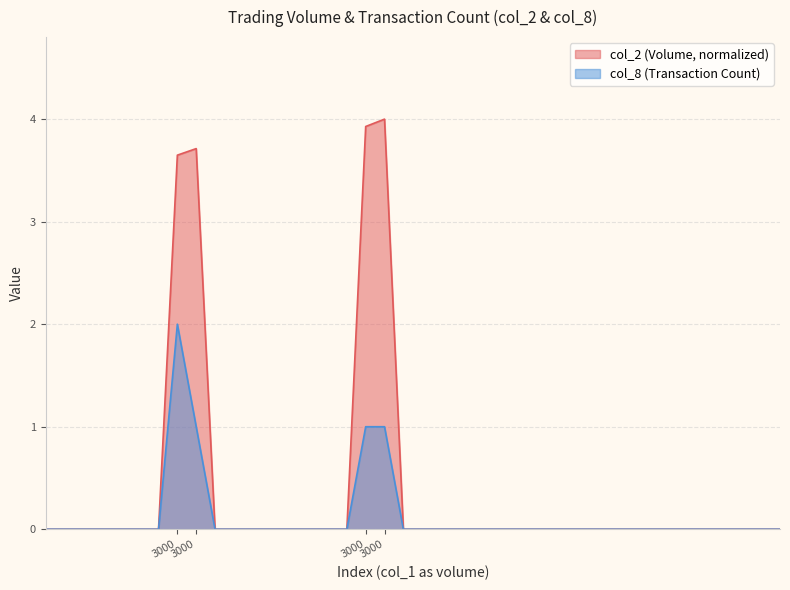

The value of col_8 at 0 is -1.1. True or false?

False